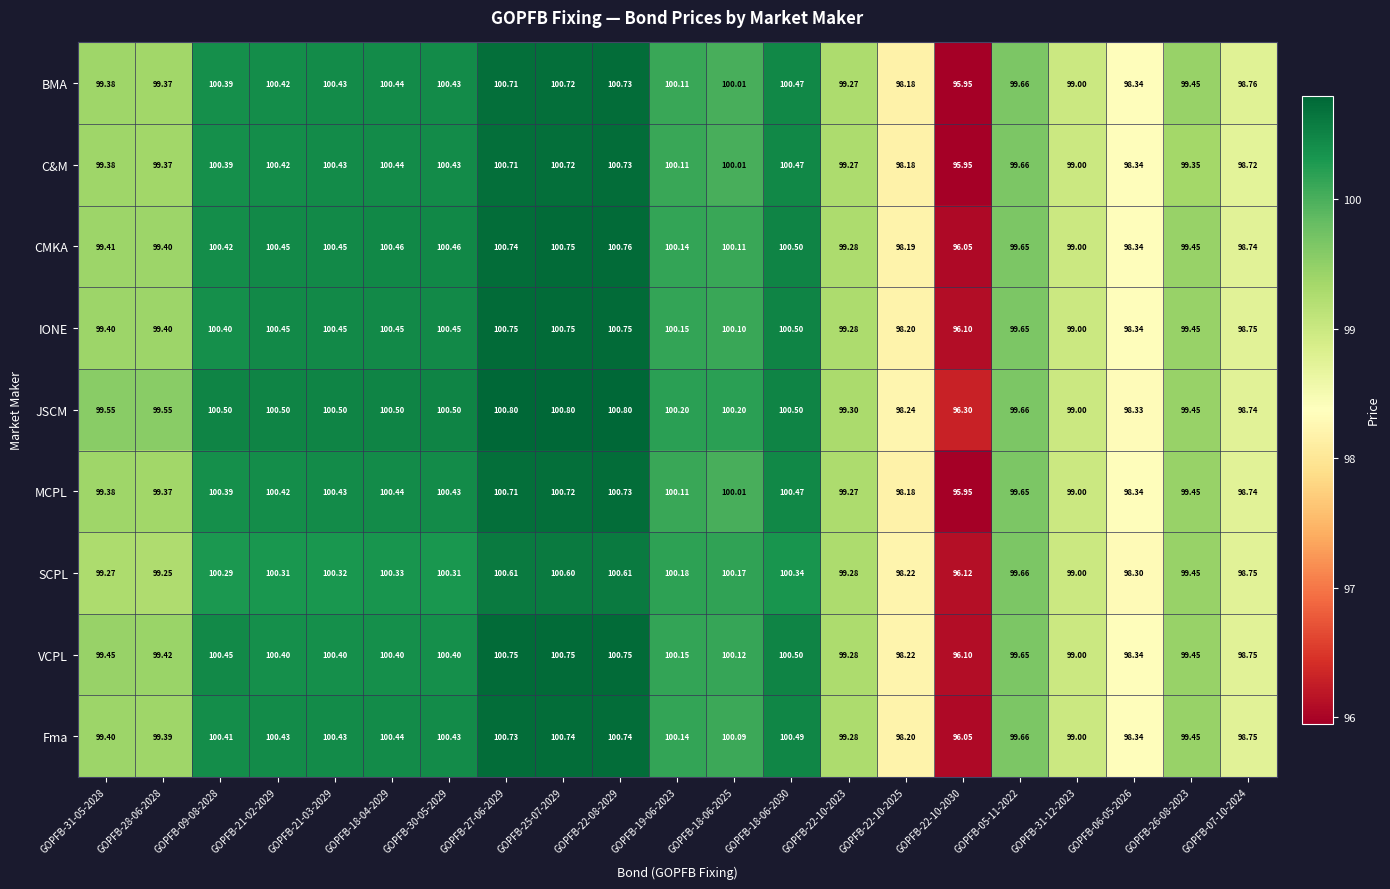

At how many categories does at least one series exceed 97?

20